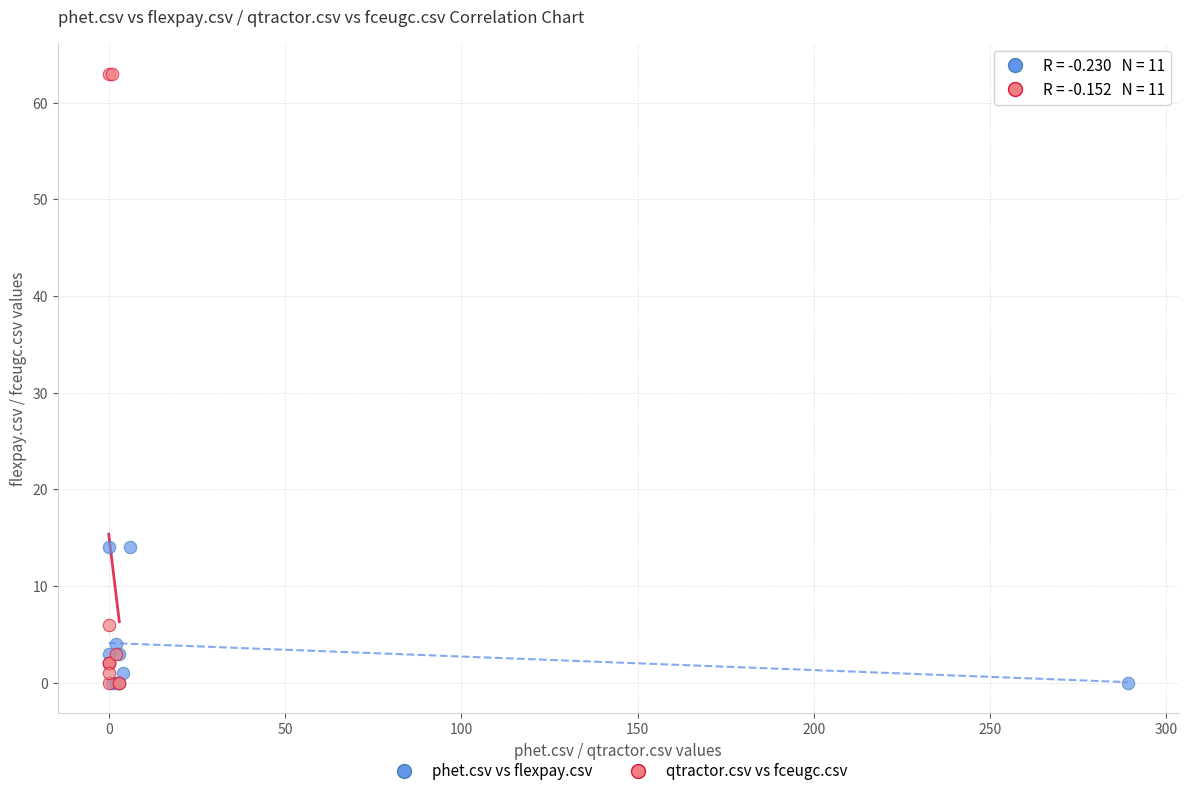

What are all the series names shown in the legend?

phet.csv vs flexpay.csv, qtractor.csv vs fceugc.csv